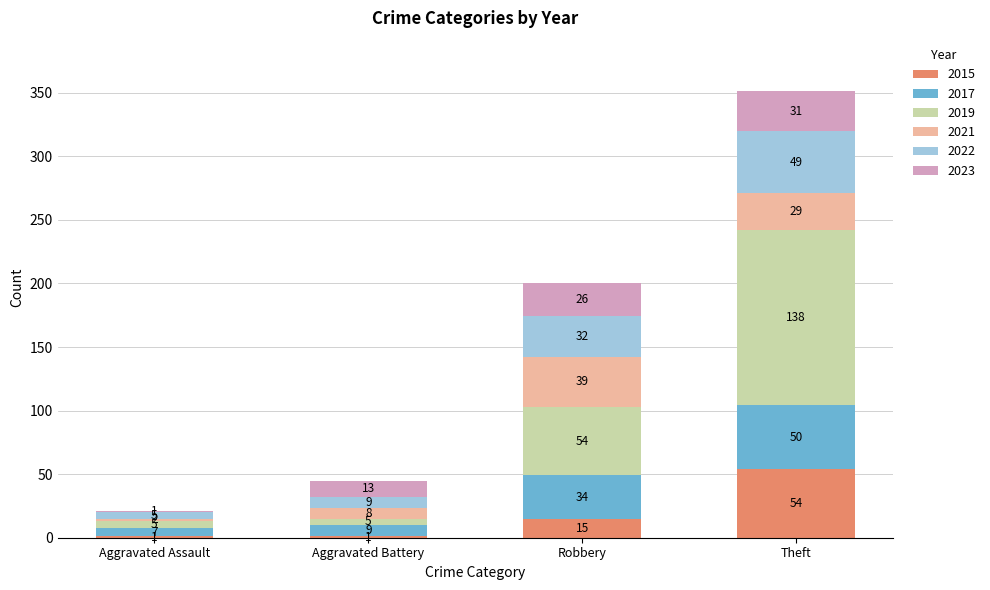

At which label is 2015 closest to 27?

Robbery